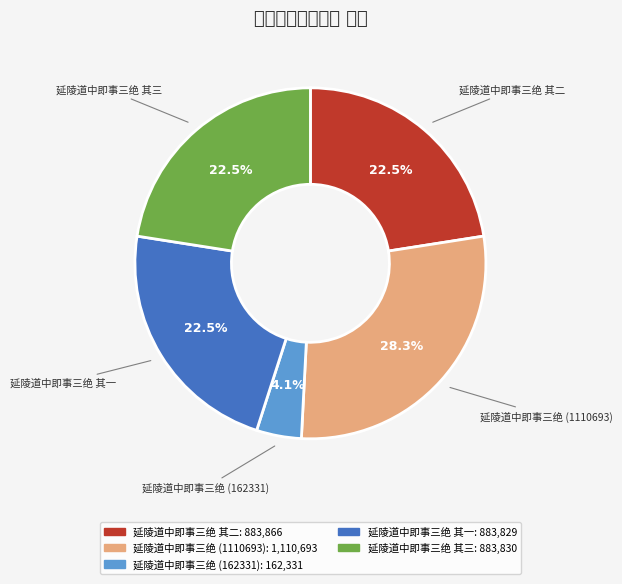

Is there a majority slice in this chart?

No